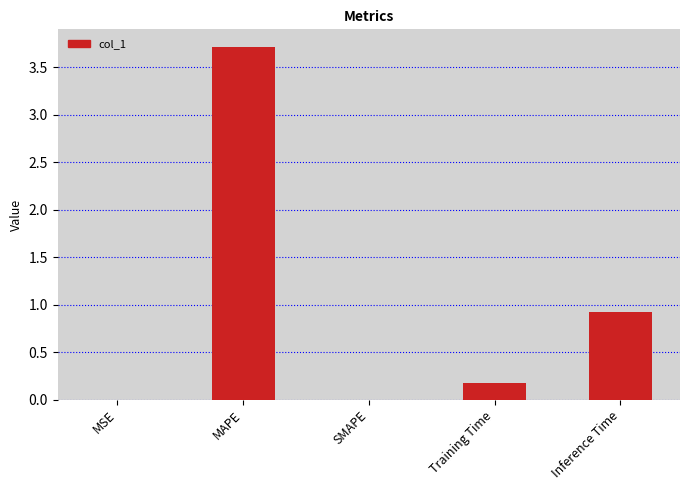

Count the number of categories in the chart.

5